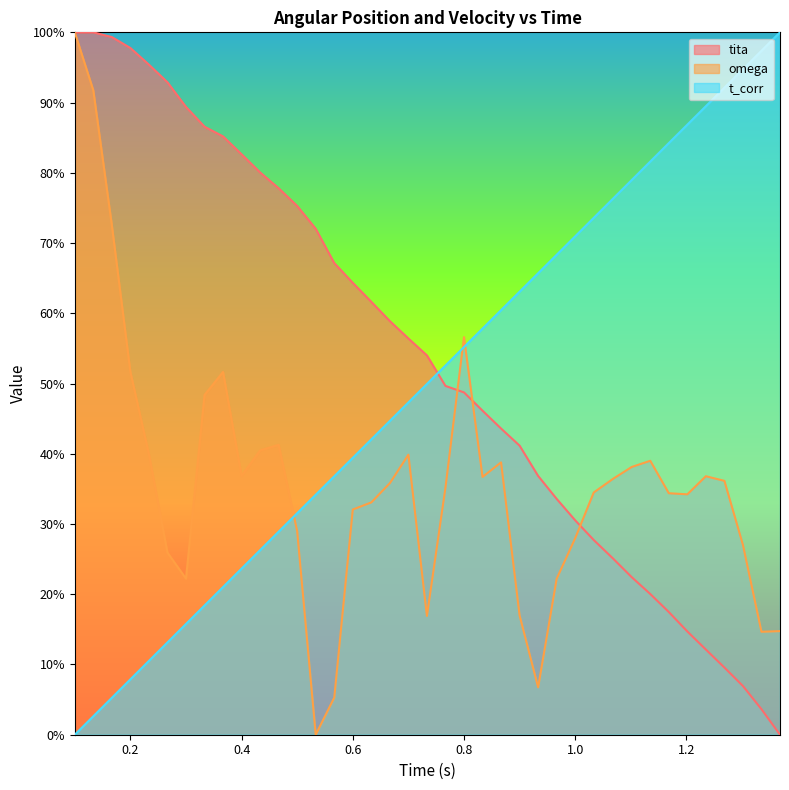

The value of omega at 0.4 is 23.1. True or false?

False